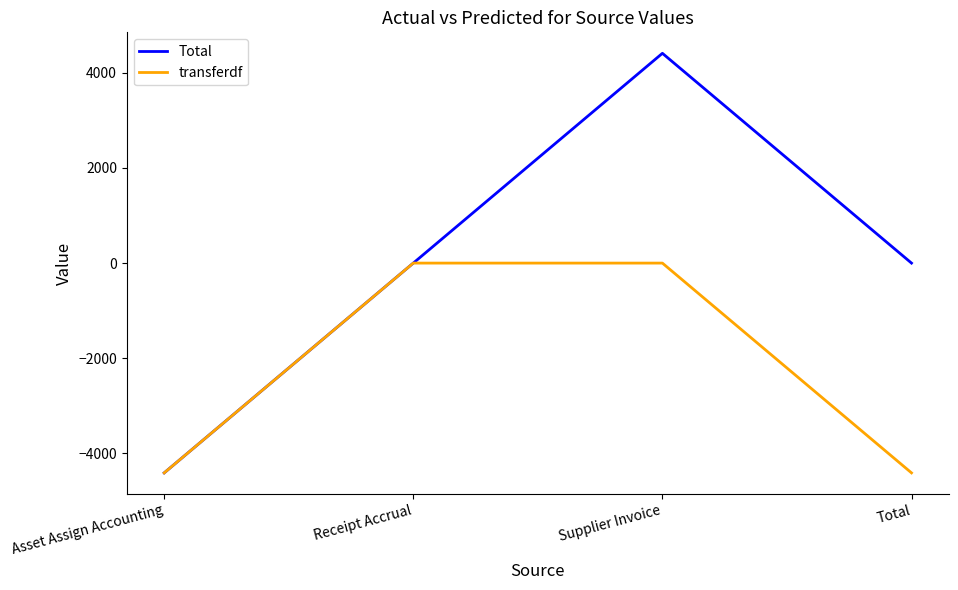

Is it true that transferdf equals -1453 at Asset Assign Accounting?

False